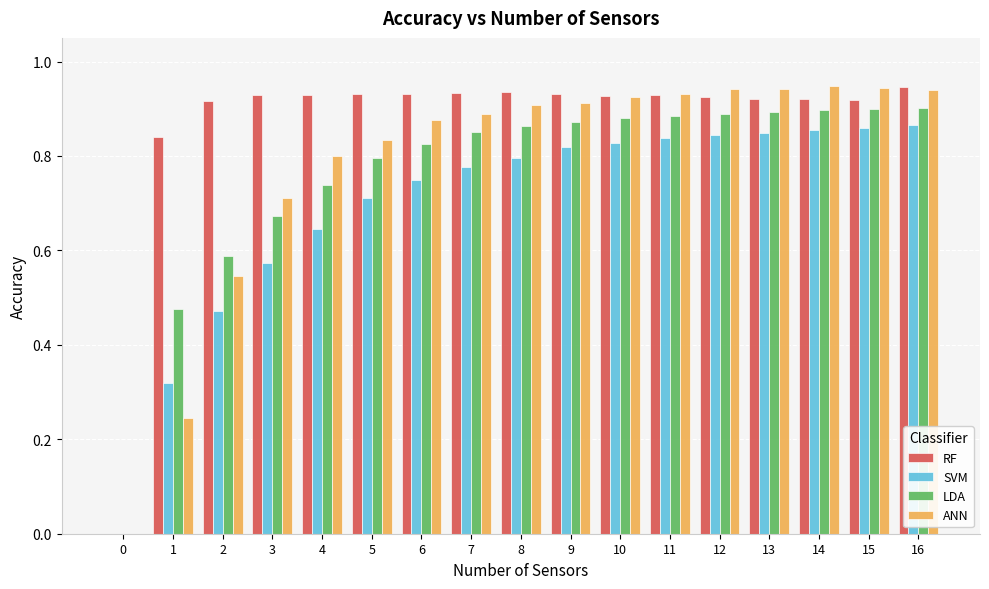

Which series has the largest total across all categories?

RF